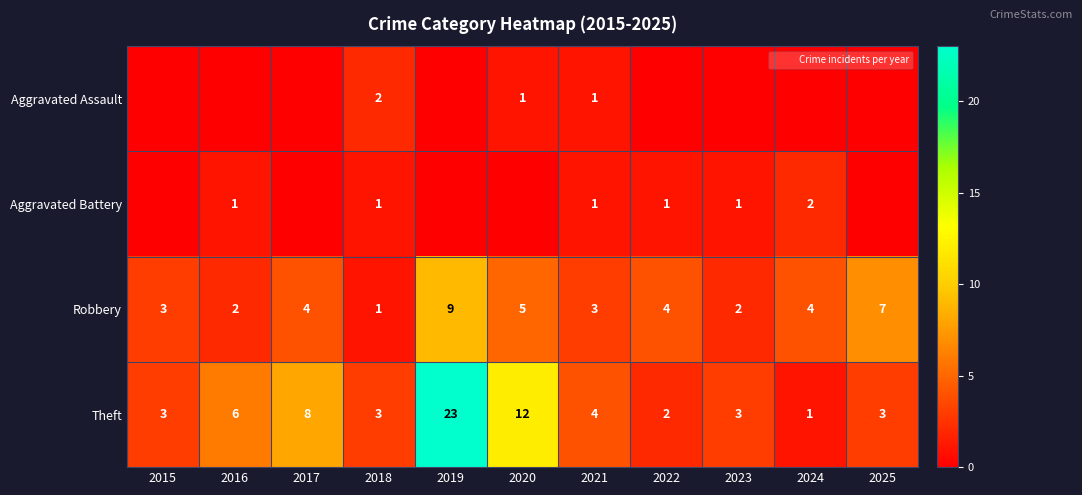

Which label corresponds to the smallest value in the chart?

2015